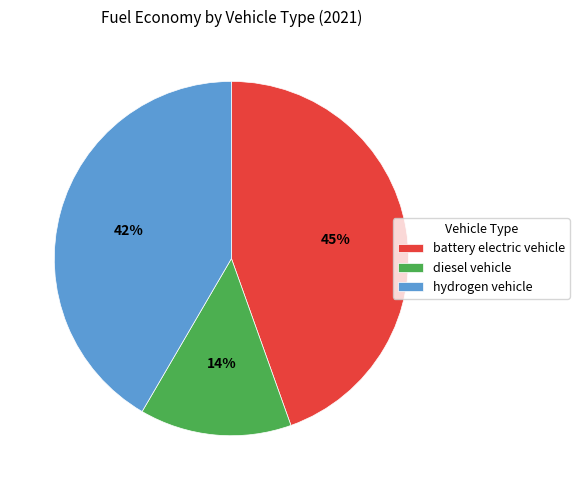

What is the largest slice in the pie chart?

battery electric vehicle